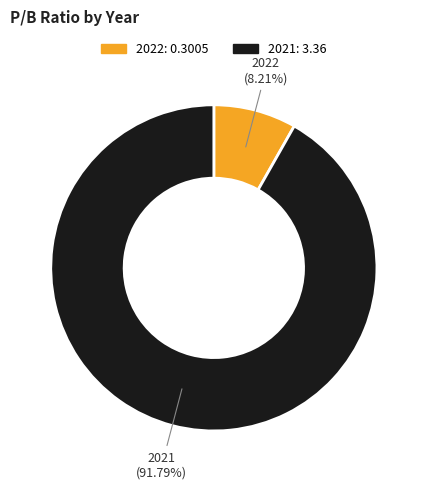

How many segments does this pie chart have?

2